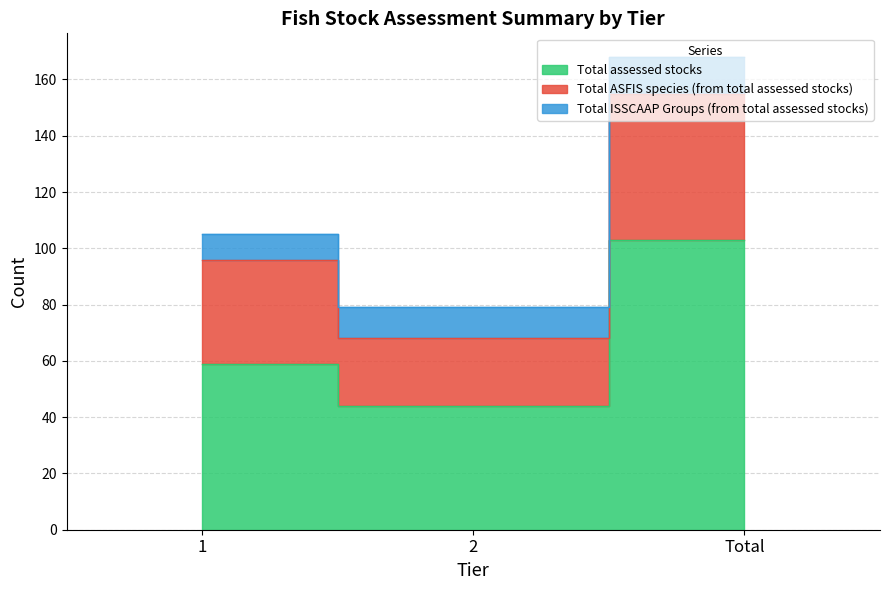

Where does the Total assessed stocks series first go above 59?

Total